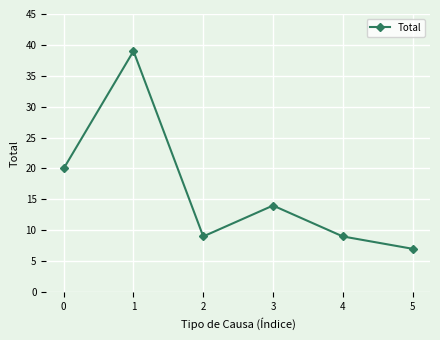

What is the value of the 6th point from the left?

7